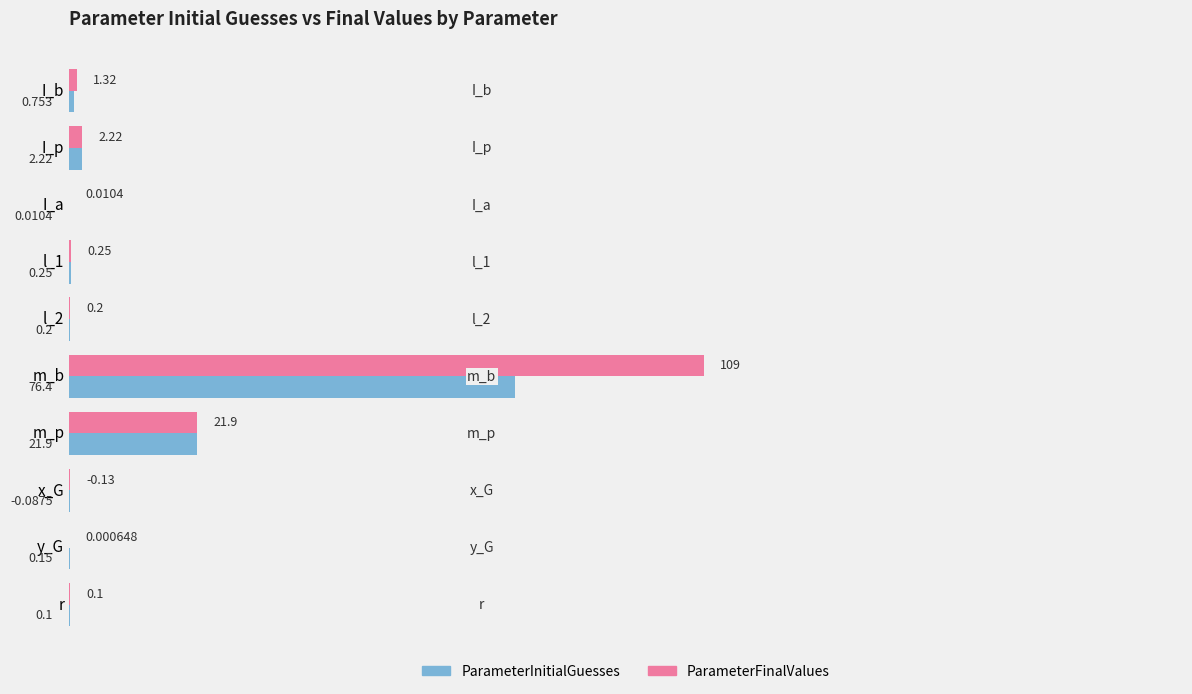

What is the sum of all ParameterFinalValues values?

135.0